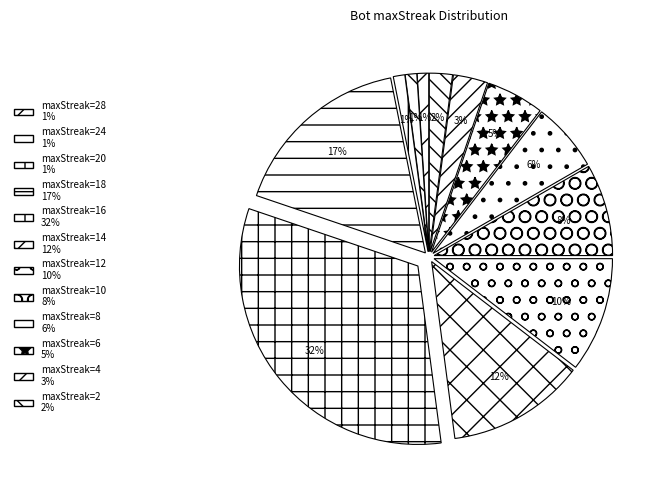

Which category has the smallest portion of the pie?

28